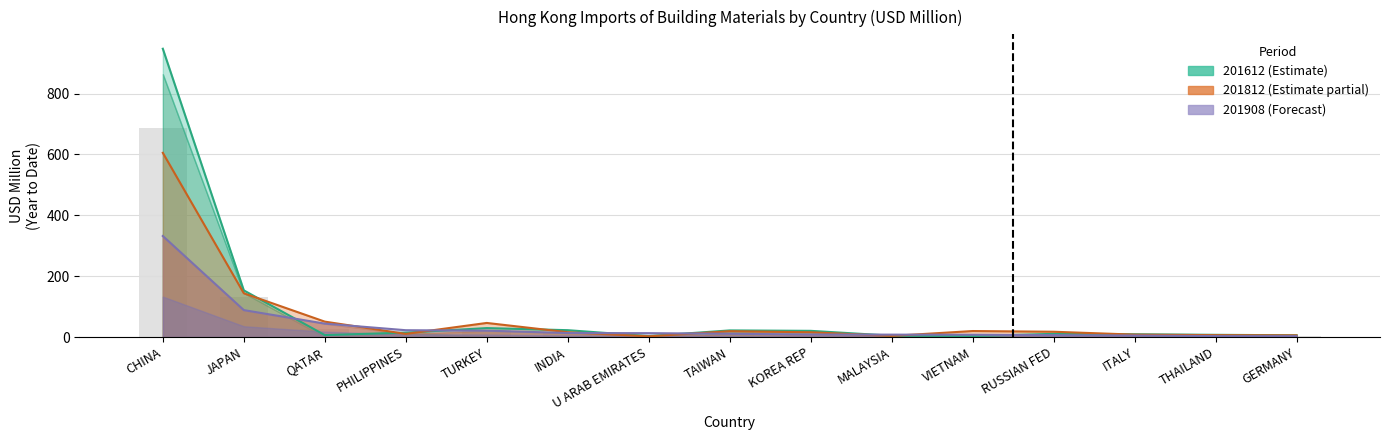

What is the maximum value for 201908?

332.0